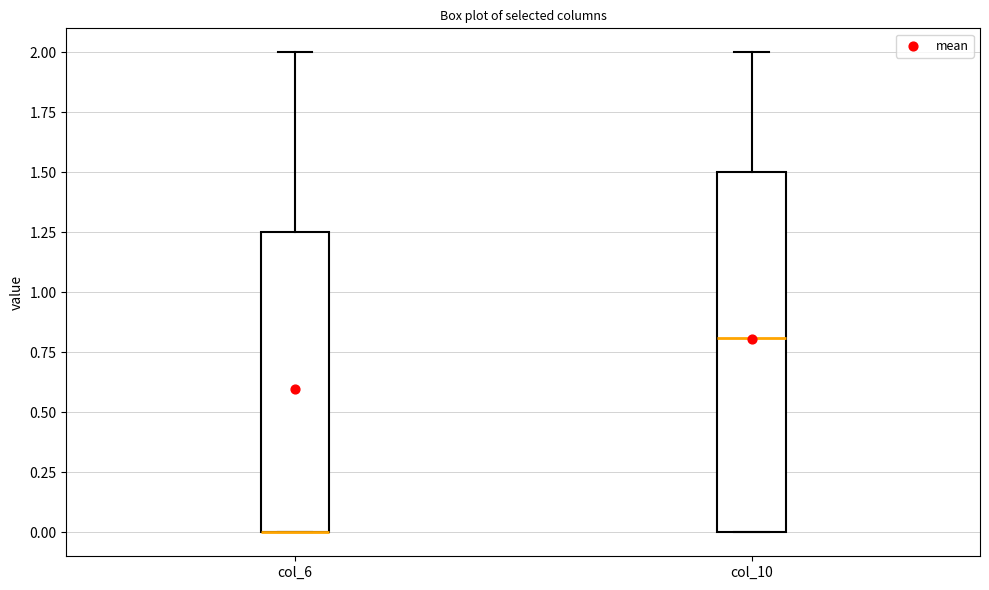

Reading left to right, transcribe this box plot: for each box, give where its median line is, the range the box spans, and where its two whiskers end, as read against the y-axis. The values are not printed on the chart, so give them approximately, as read against the axis.

col_6: median 0.00 (drawn on the box's lower edge), box 0.00 to 1.25, whiskers 0.00 to 2.00
col_10: median 0.80, box 0.00 to 1.50, whiskers 0.00 to 2.00